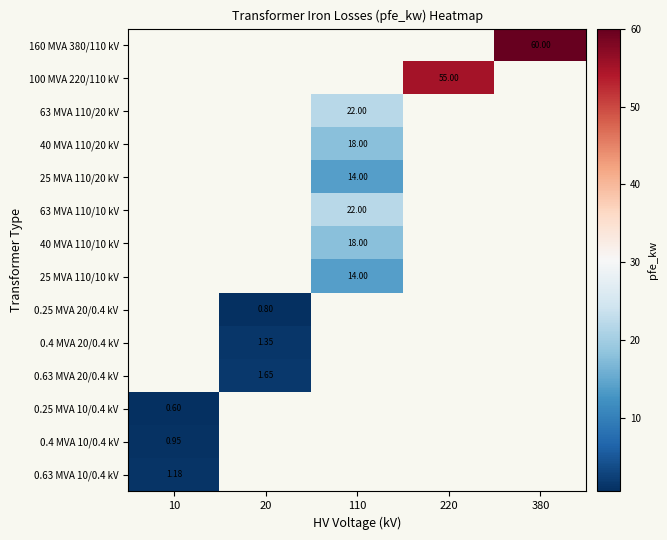

How many categories are shown in the chart?

5